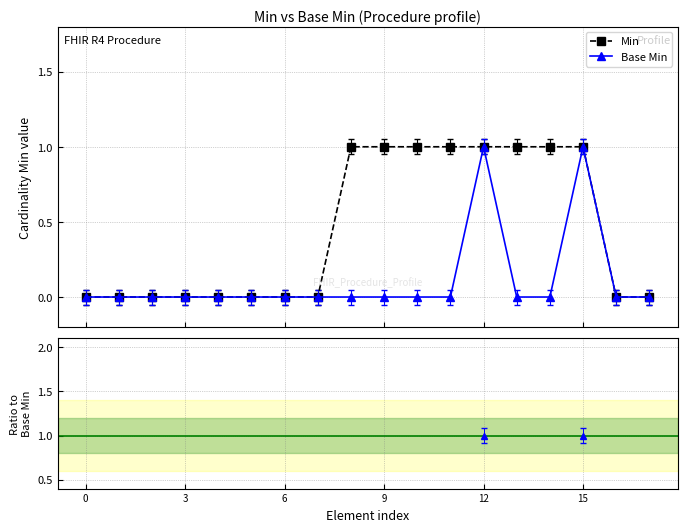

At which category is the sum across all series the highest?

12